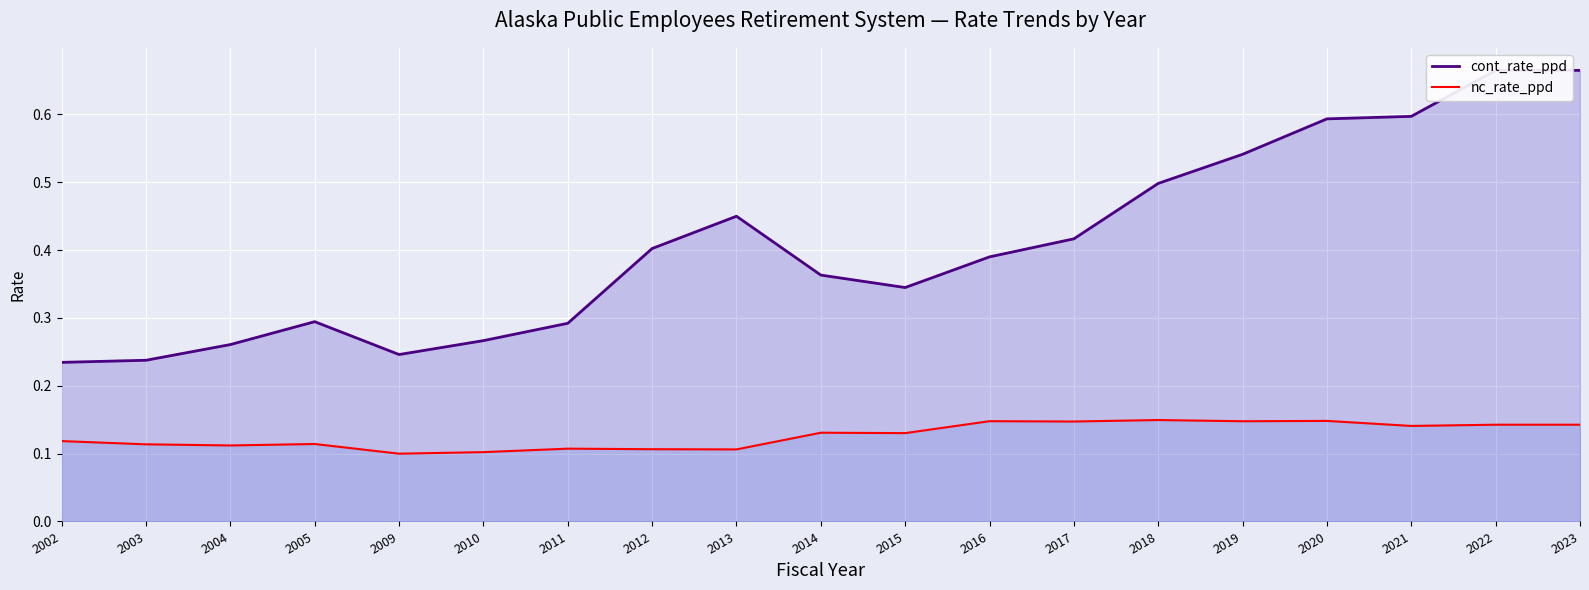

Which series has the widest spread of values?

cont_rate_ppd